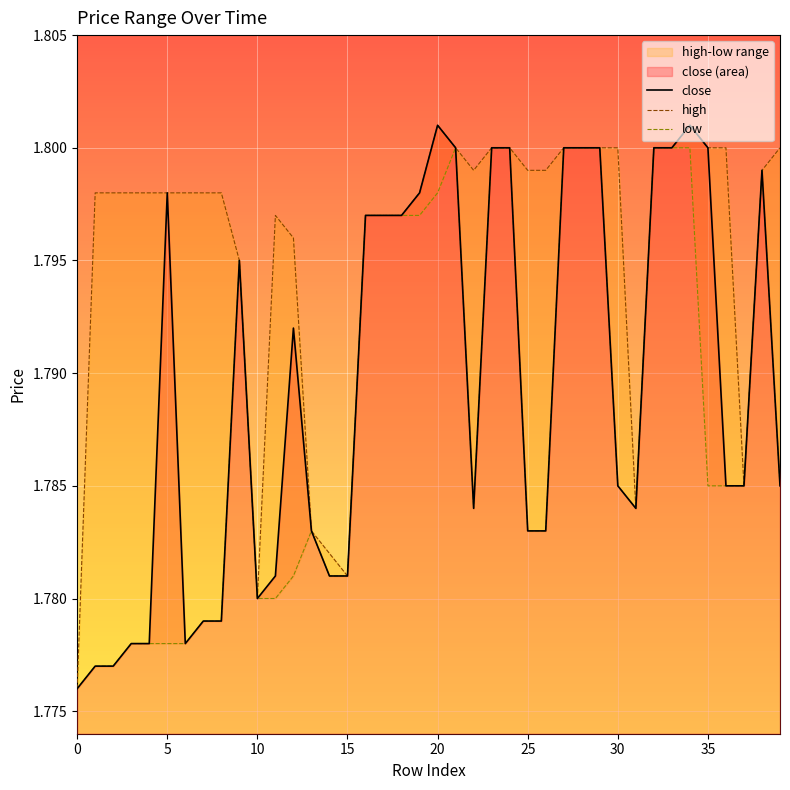

Reading right to left, extract all data points from this chart.

close: 1.8	1.8	1.8	1.8	1.8	1.8	1.8	1.8	1.8	1.8	1.8	1.8	1.8	1.8	1.8	1.8	1.8	1.8	1.8	1.8	1.8	1.8	1.8	1.8	1.8	1.8	1.8	1.8	1.8	1.8	1.8	1.8	1.8	1.8	1.8	1.8	1.8	1.8	1.8	1.8
high: 1.8	1.8	1.8	1.8	1.8	1.8	1.8	1.8	1.8	1.8	1.8	1.8	1.8	1.8	1.8	1.8	1.8	1.8	1.8	1.8	1.8	1.8	1.8	1.8	1.8	1.8	1.8	1.8	1.8	1.8	1.8	1.8	1.8	1.8	1.8	1.8	1.8	1.8	1.8	1.8
low: 1.8	1.8	1.8	1.8	1.8	1.8	1.8	1.8	1.8	1.8	1.8	1.8	1.8	1.8	1.8	1.8	1.8	1.8	1.8	1.8	1.8	1.8	1.8	1.8	1.8	1.8	1.8	1.8	1.8	1.8	1.8	1.8	1.8	1.8	1.8	1.8	1.8	1.8	1.8	1.8